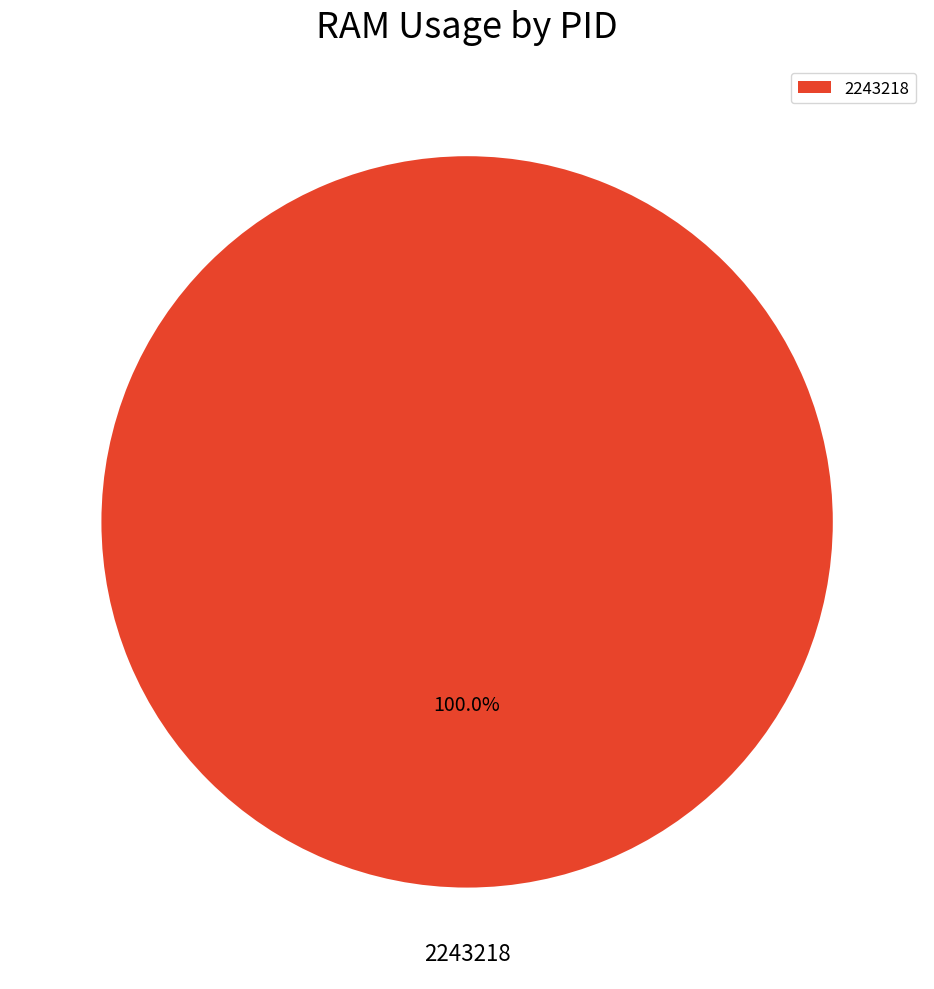

Rank the categories by value from highest to lowest.

2243218